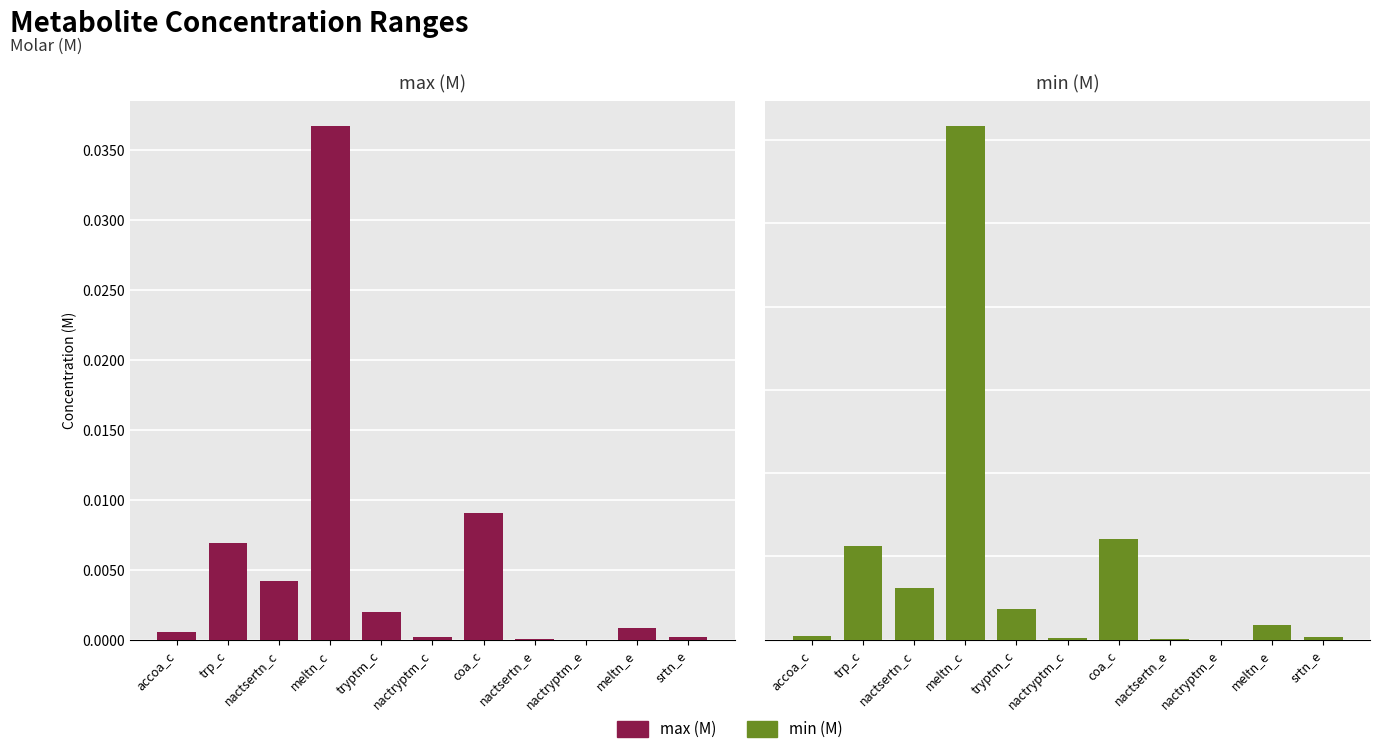

What are all the series names shown in the legend?

max (M), min (M)